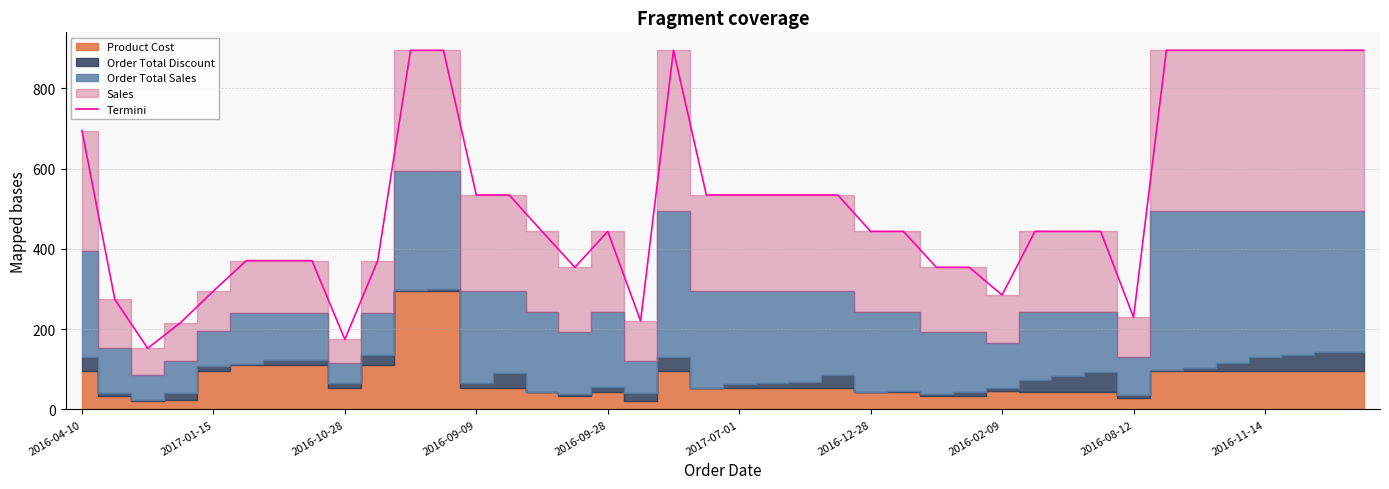

What value does the data have at 13?

534.4